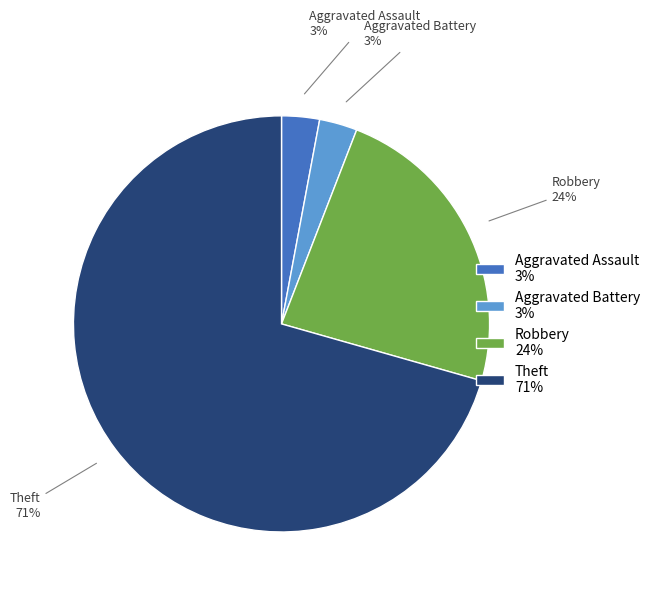

Is the sum of Aggravated Battery 3% and Robbery 24% greater than half?

No